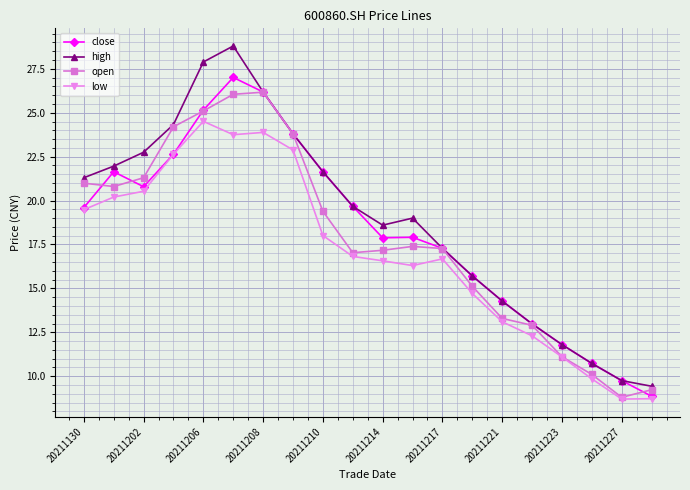

What is the value of the close point at the 6th from the left?

27.0